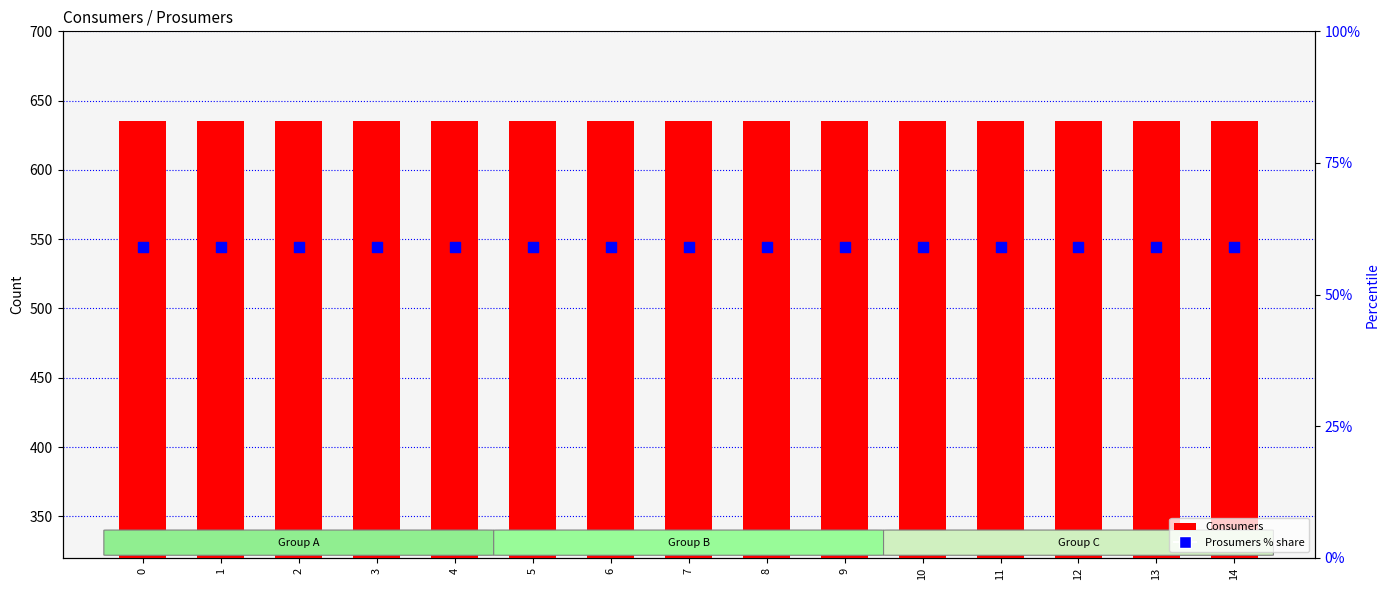

What are all the series names shown in the legend?

Consumers, Prosumers % share